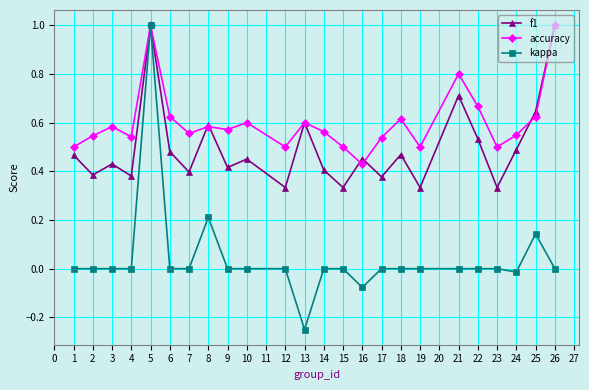

True or false: kappa has more than 2 interior local peaks.

True